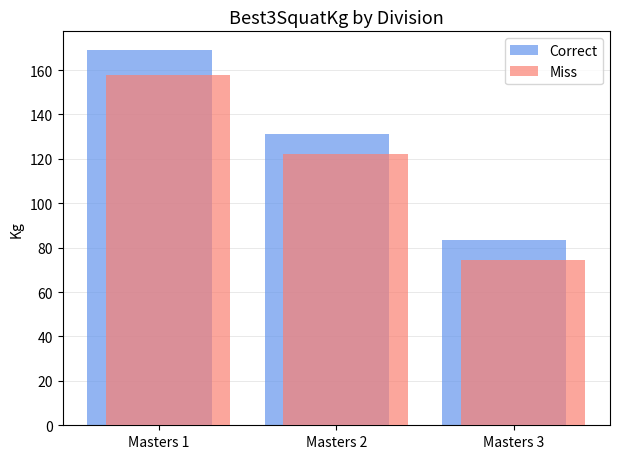

Is it true that Miss equals 276.6 at Masters 1?

False